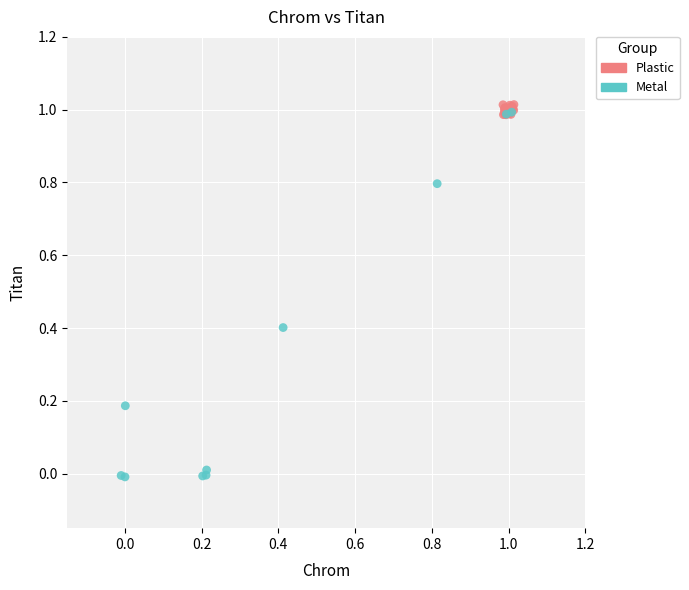

What are all the series names shown in the legend?

Plastic, Metal